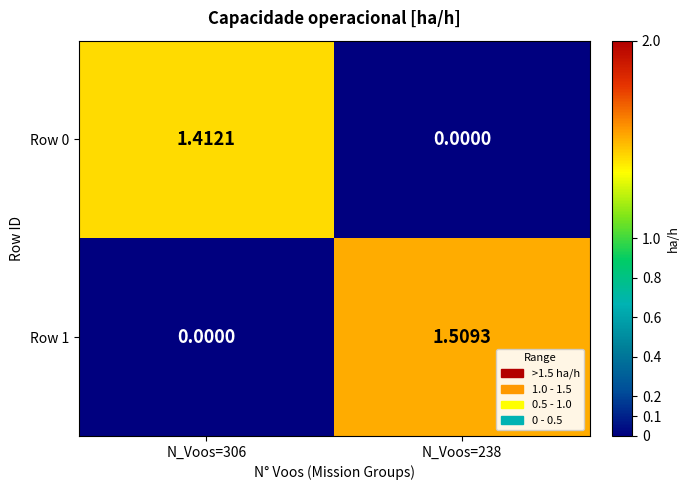

Is the value of Row 0 at N_Voos=238 greater than the value of Row 1 at N_Voos=238?

No